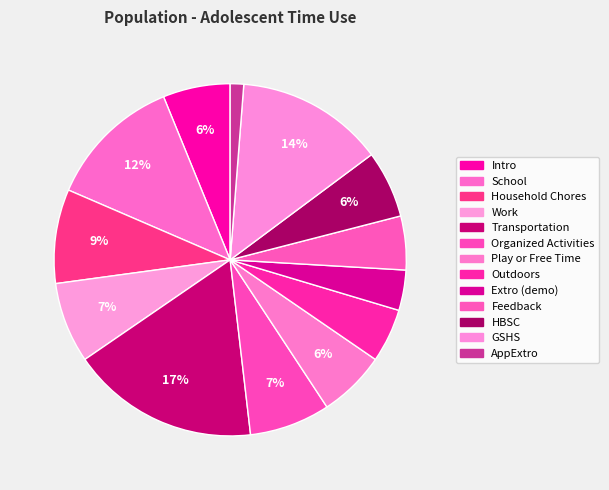

How many slices are in this pie chart?

13